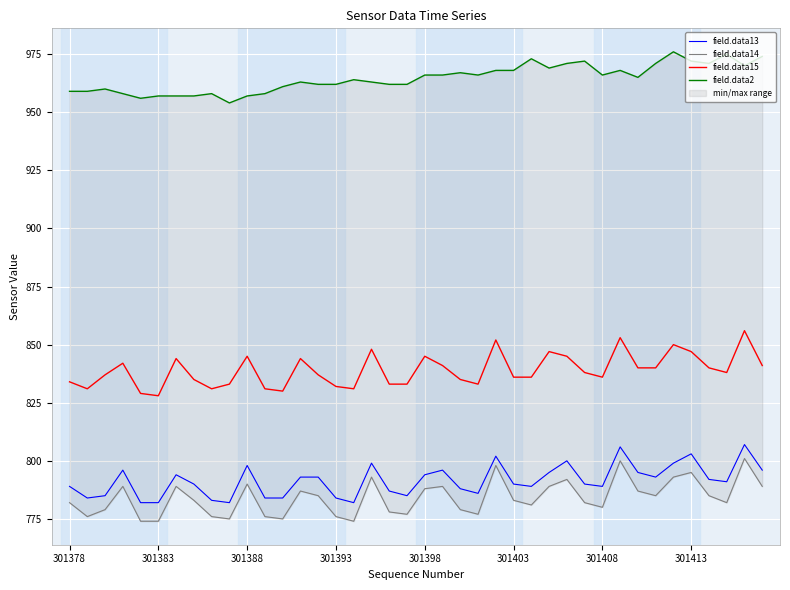

Which series has the largest range (max minus min)?

field.data15